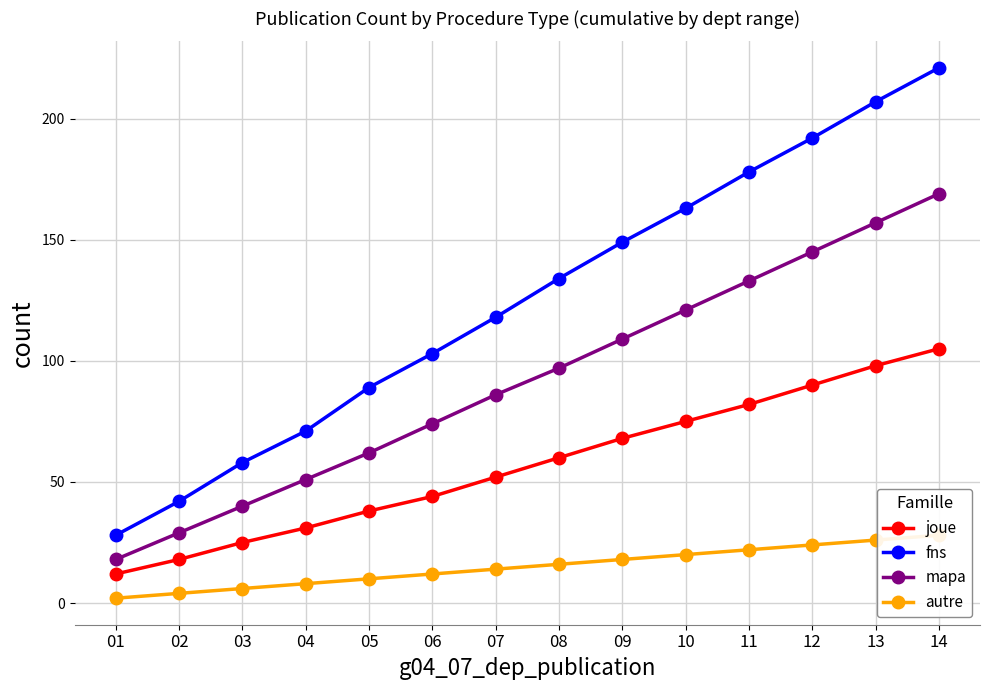

The mapa series shows 212 at 13. True or false?

False